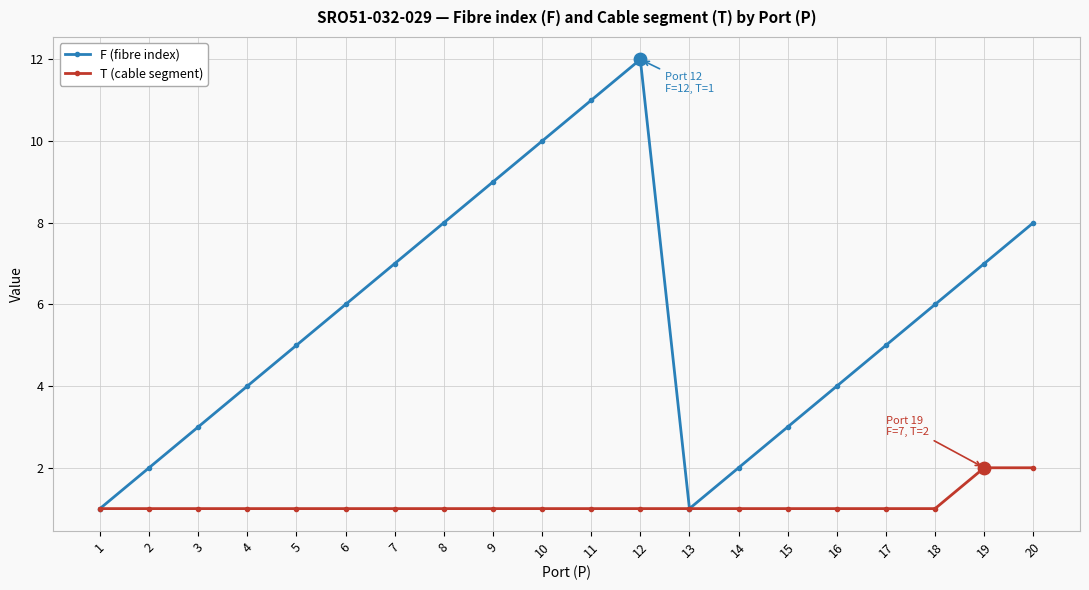

Is the value of T (cable segment) at 10 greater than the value of F (fibre index) at 18?

No